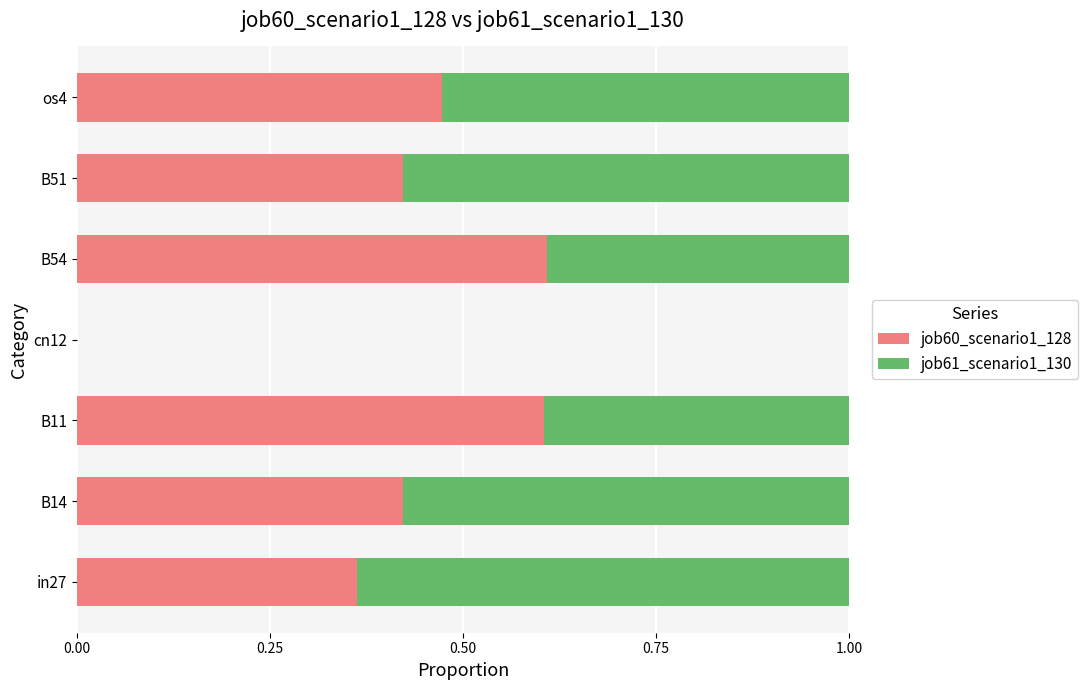

How many data points does each series have?

7